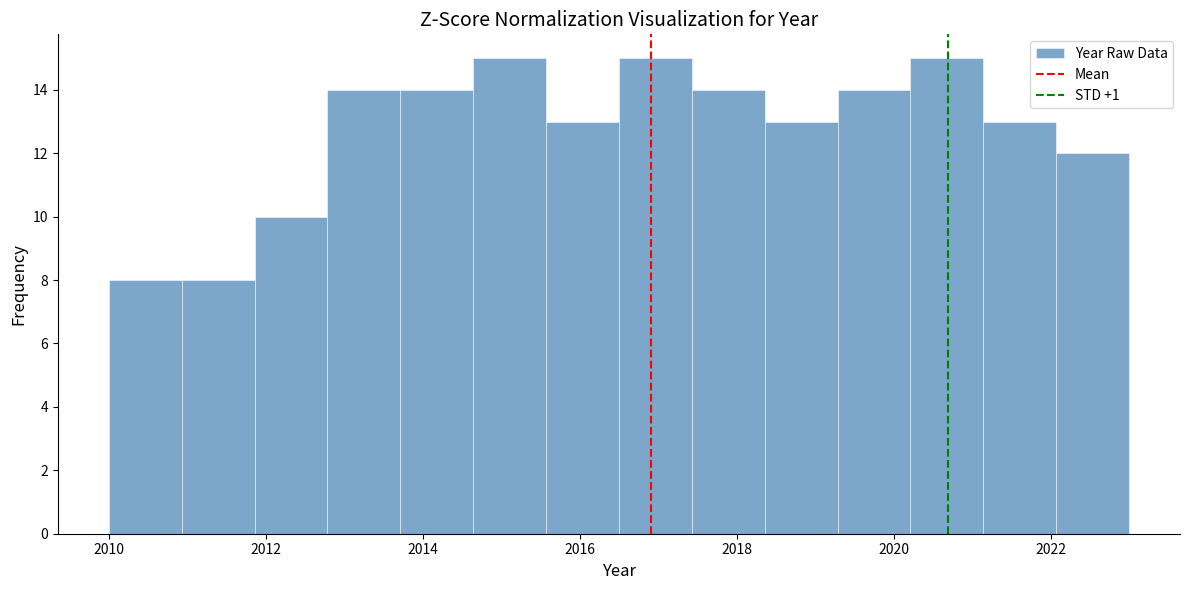

Reading left to right, transcribe this chart: for each bar, give the range it covers on the x-axis and its height. Neither the bar edges nor the heights are printed on the chart, so give them approximately, as read against the axes.

2010.0 to 2011.0: 8
2011.0 to 2011.8: 8
2011.8 to 2012.8: 10
2012.8 to 2013.8: 14
2013.8 to 2014.6: 14
2014.6 to 2015.6: 15
2015.6 to 2016.6: 13
2016.6 to 2017.4: 15
2017.4 to 2018.4: 14
2018.4 to 2019.2: 13
2019.2 to 2020.2: 14
2020.2 to 2021.2: 15
2021.2 to 2022.0: 13
2022.0 to 2023.0: 12